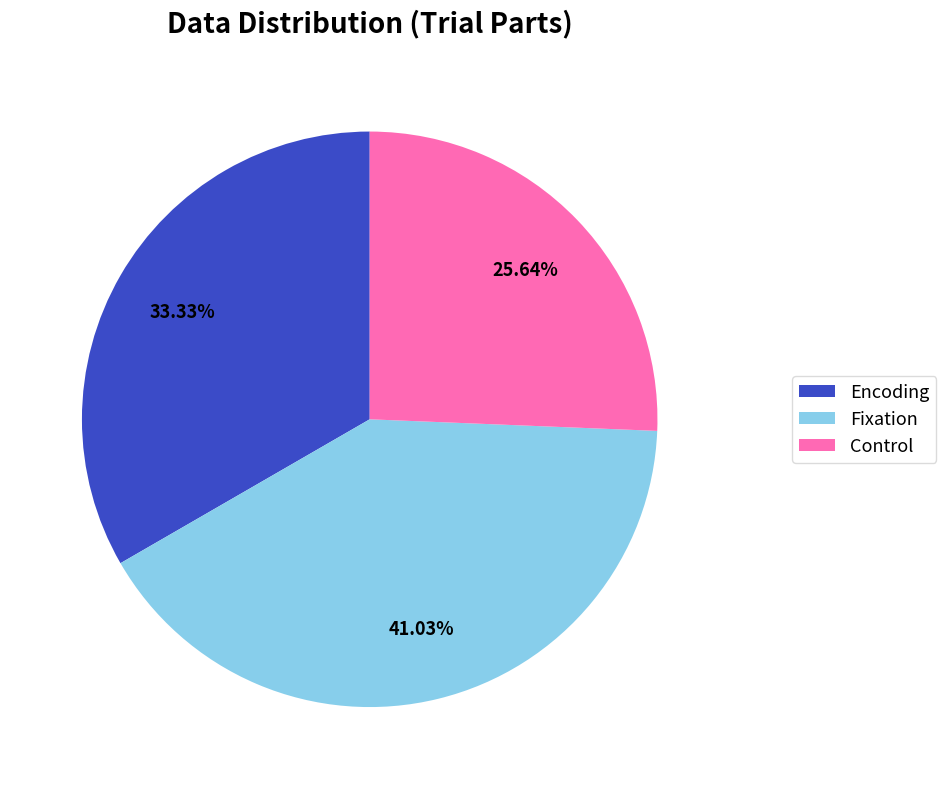

How much of the chart is everything except Encoding?

66.7%